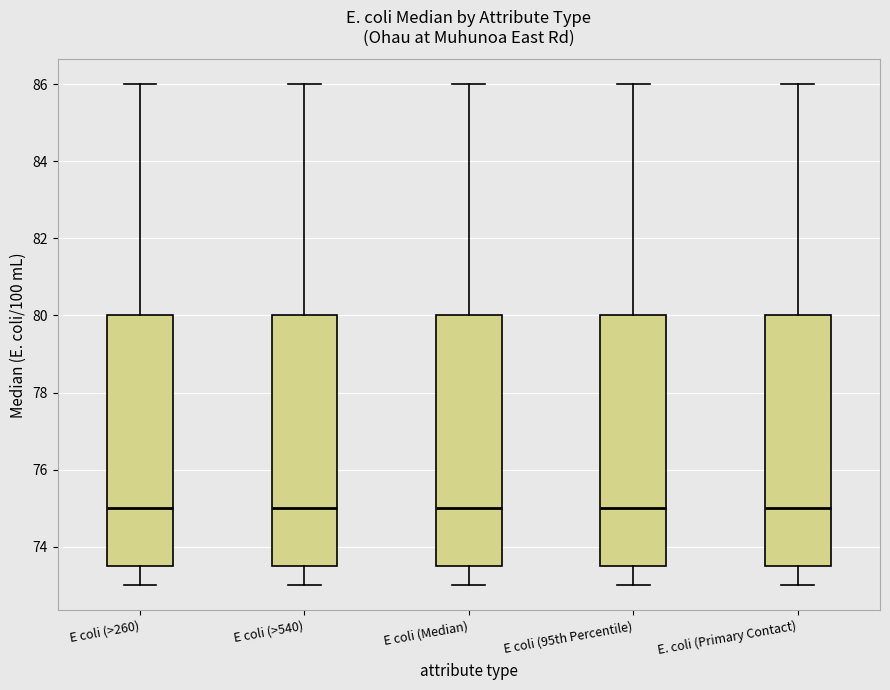

Where is the lower edge of the box for E coli (>540) on the y-axis? The values are not printed on the chart, so give them approximately, as read against the axis.

73.6